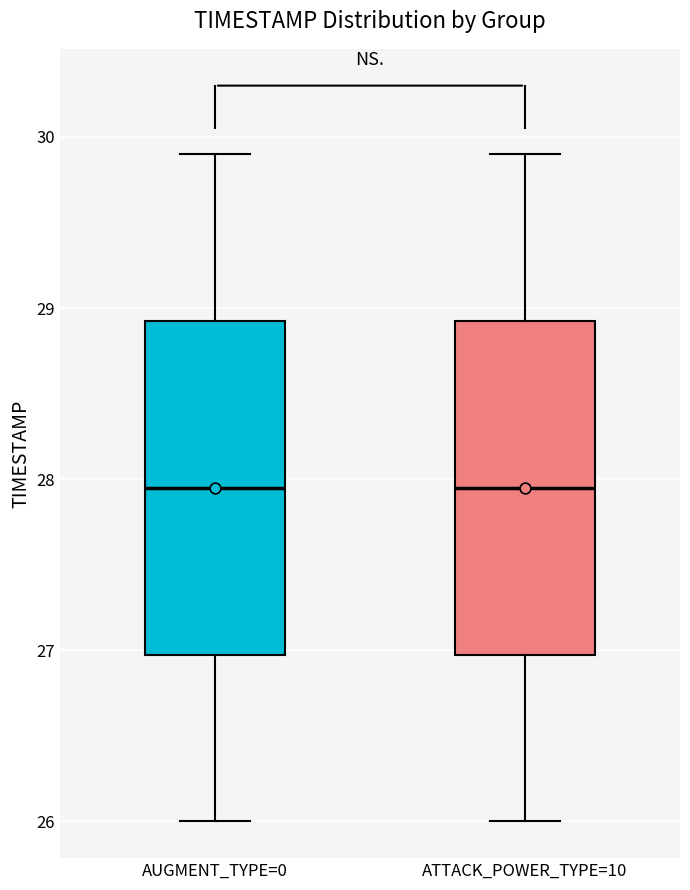

Reading left to right, read every box against the y-axis: the position of its median line, the range the box covers, and the ends of its whiskers. The values are not printed on the chart, so give them approximately, as read against the axis.

AUGMENT_TYPE=0: median 28.0, box 27.0 to 28.9, whiskers 26.0 to 29.9
ATTACK_POWER_TYPE=10: median 28.0, box 27.0 to 28.9, whiskers 26.0 to 29.9